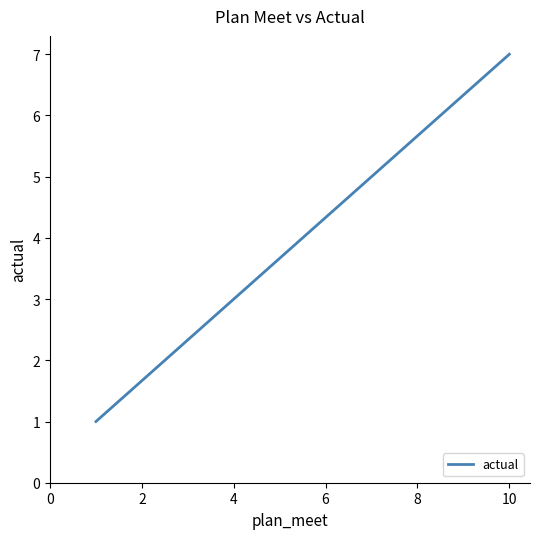

The chart shows a value of 1 at 2. True or false?

False